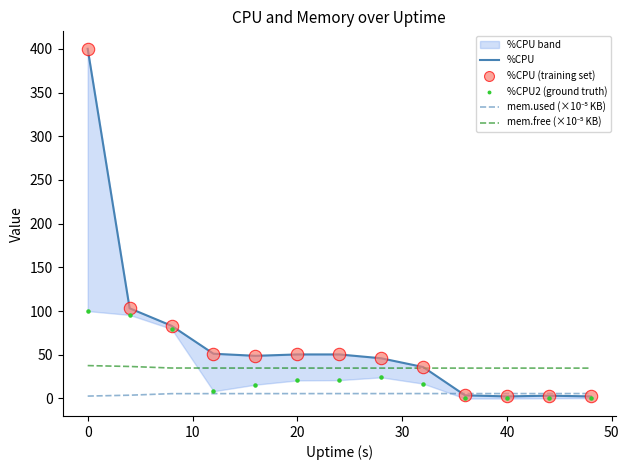

Which series contains the highest Y value?

%CPU